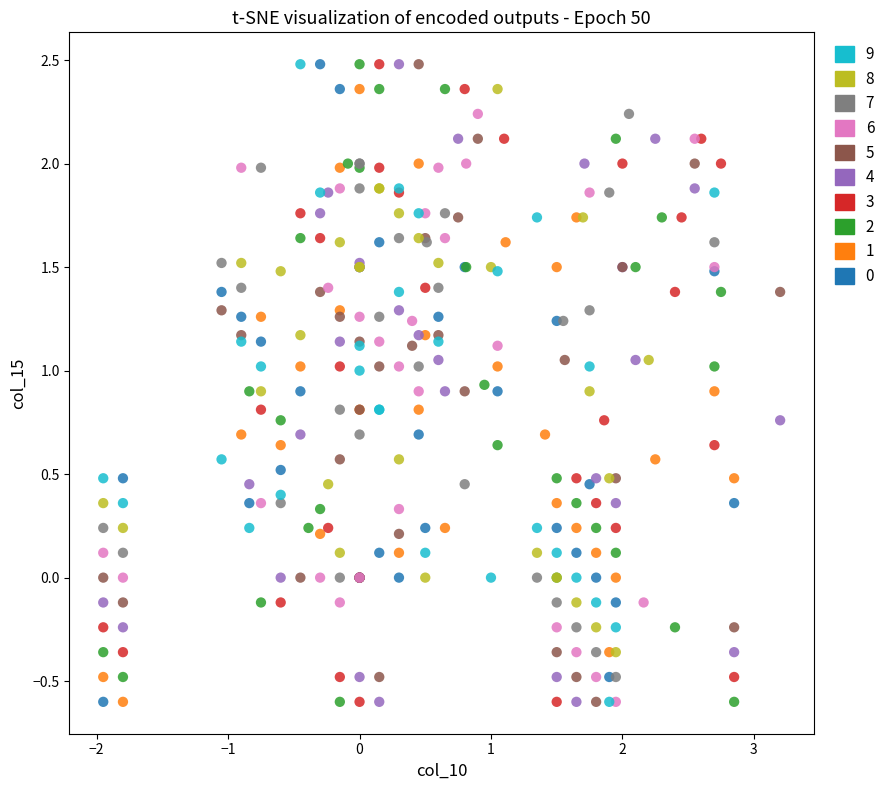

What are all the series names shown in the legend?

9, 8, 7, 6, 5, 4, 3, 2, 1, 0